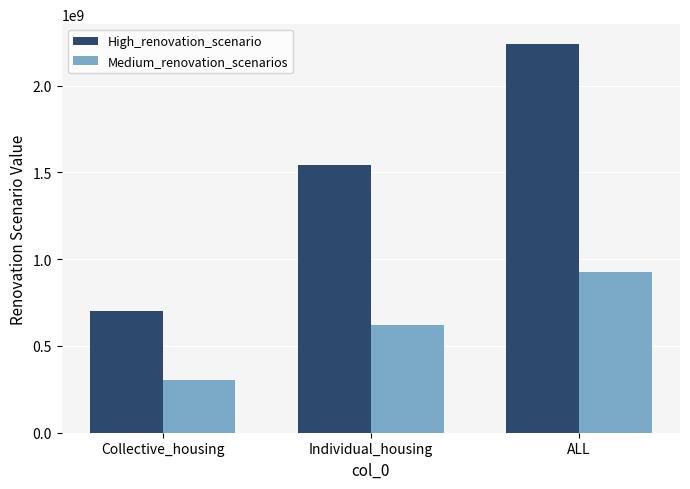

The value of High_renovation_scenario at Individual_housing is 1541146154. True or false?

True